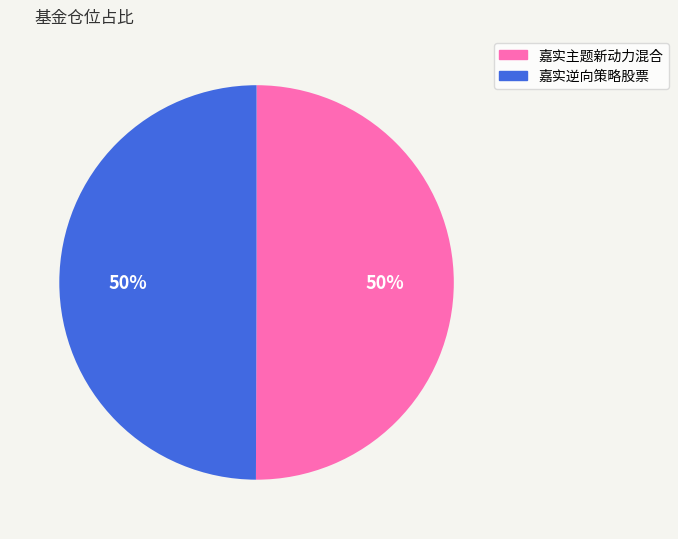

Do 嘉实逆向策略股票 and 嘉实主题新动力混合 together represent more than half of the pie?

Yes